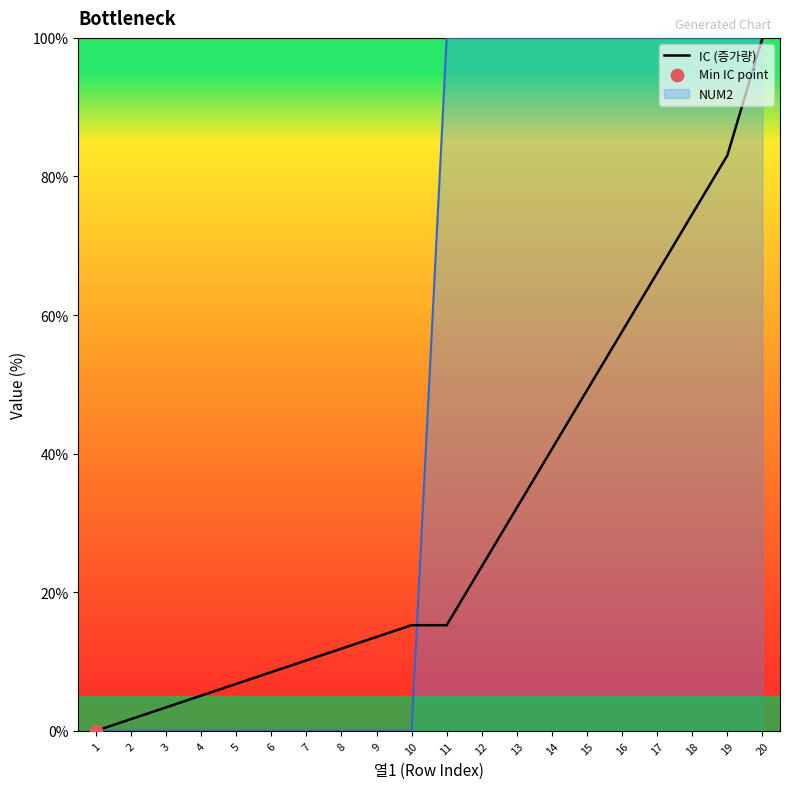

Which has a higher value, 4 or 13?

13